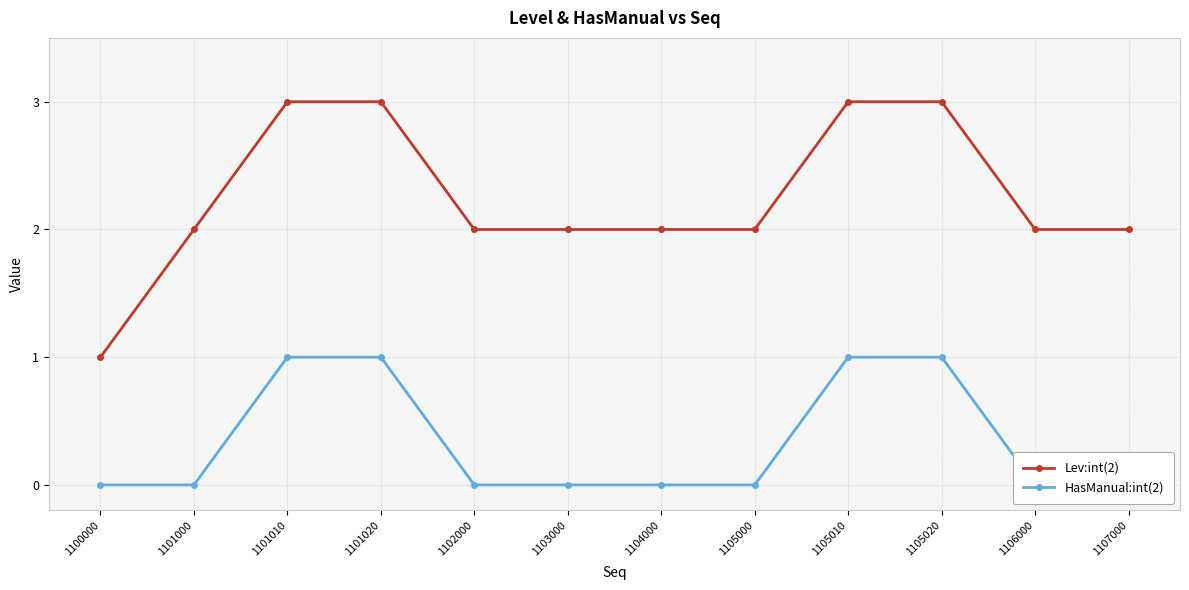

True or false: HasManual:int(2) and Lev:int(2) intersect in this chart.

False